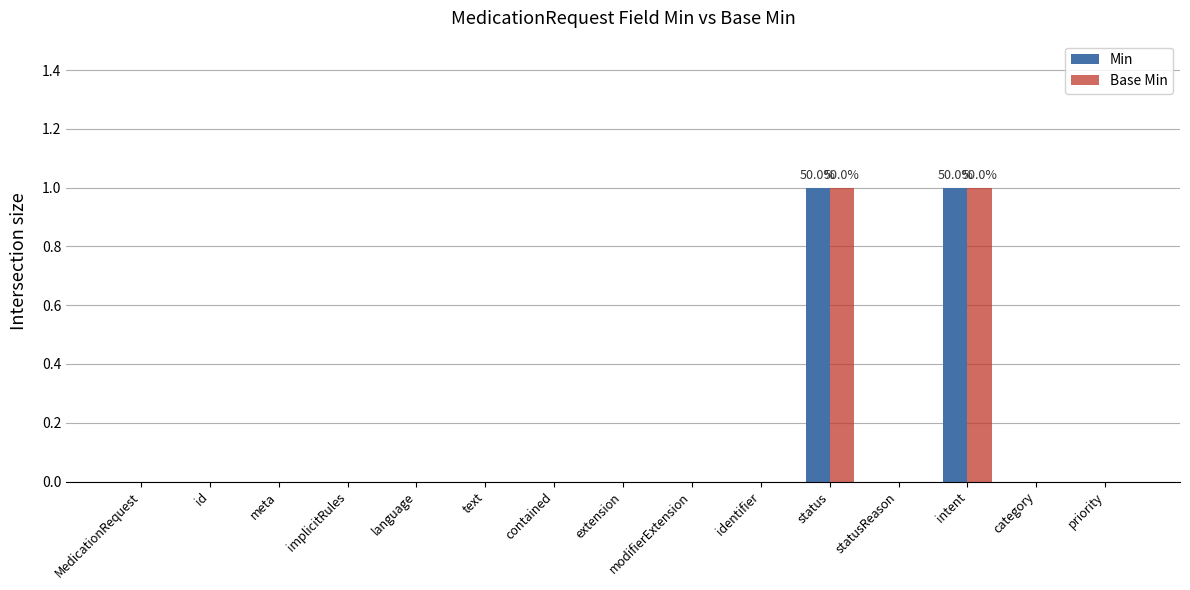

The value of Min at language is 0. True or false?

True